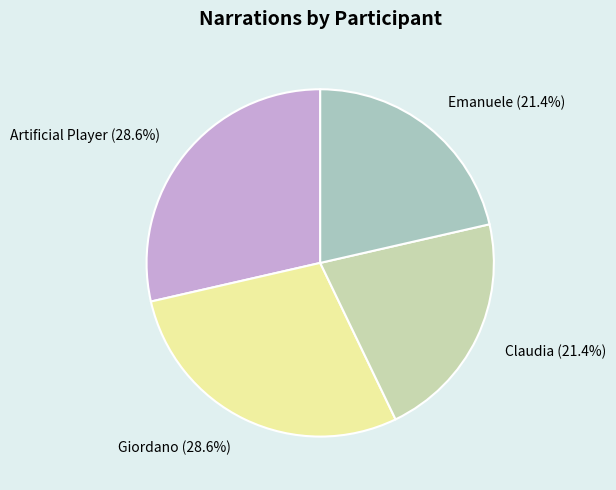

Does Artificial Player (28.6%) account for over 50% of the chart?

No